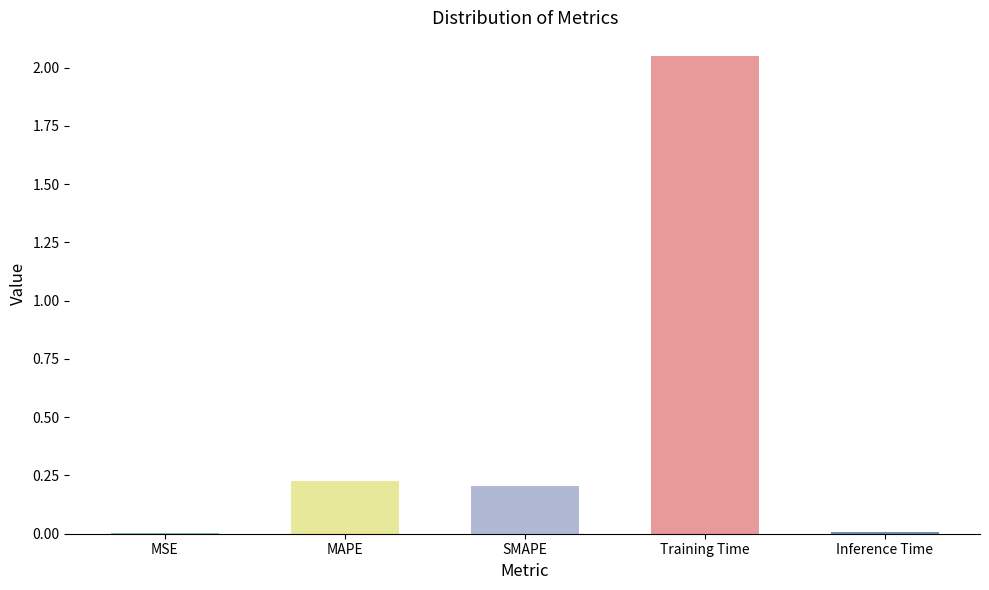

Is it true that the value at MAPE is 0.2?

True